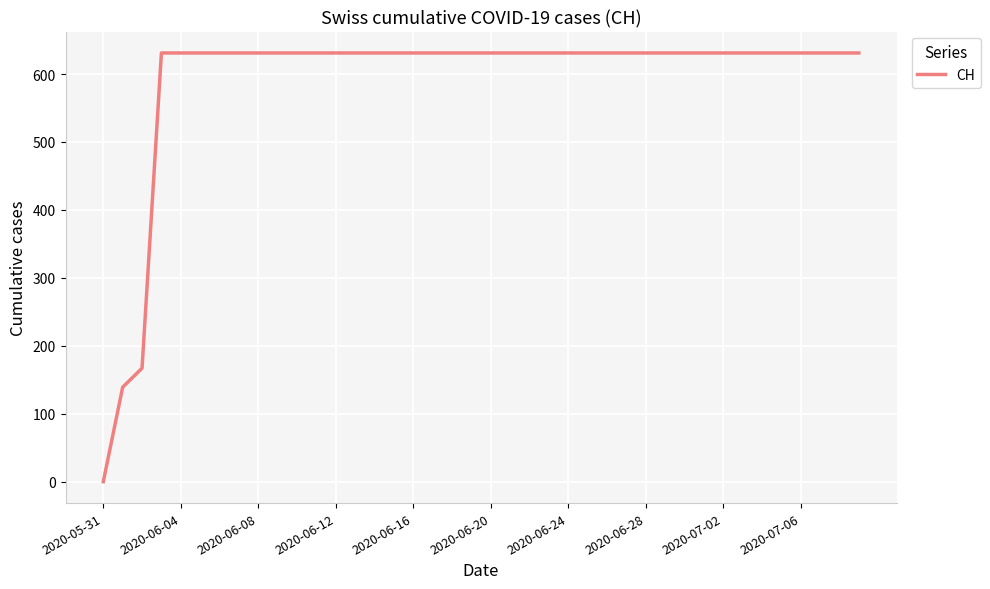

What is the maximum value shown in the chart?

631